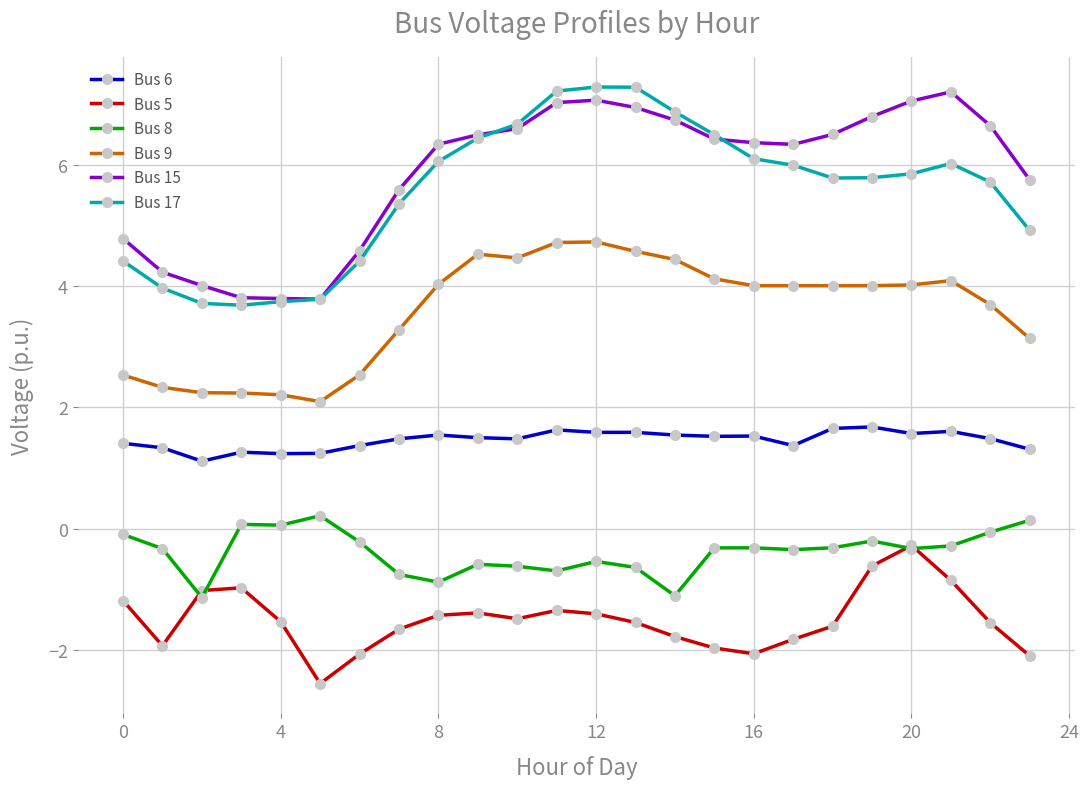

True or false: Bus 5 and Bus 15 intersect in this chart.

False